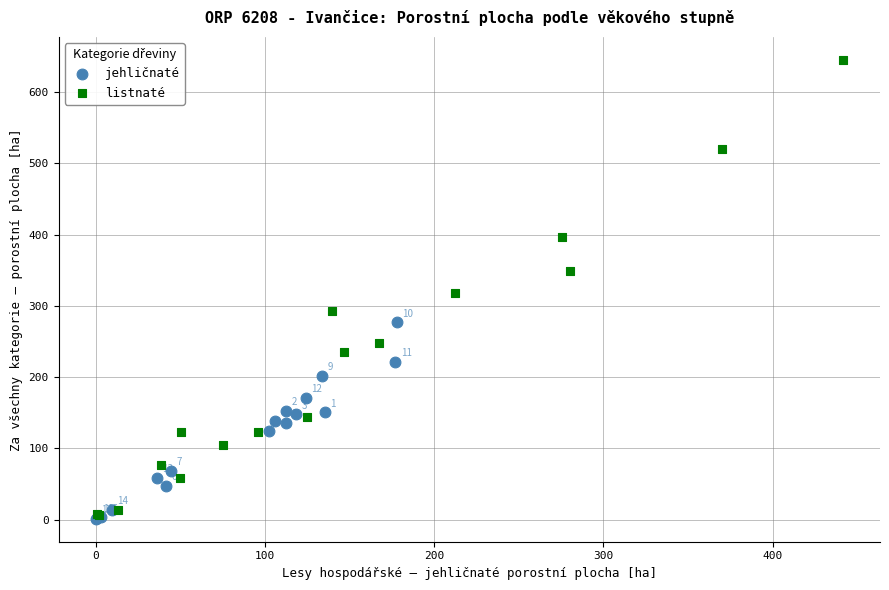

Which series reaches the maximum Y coordinate?

listnaté